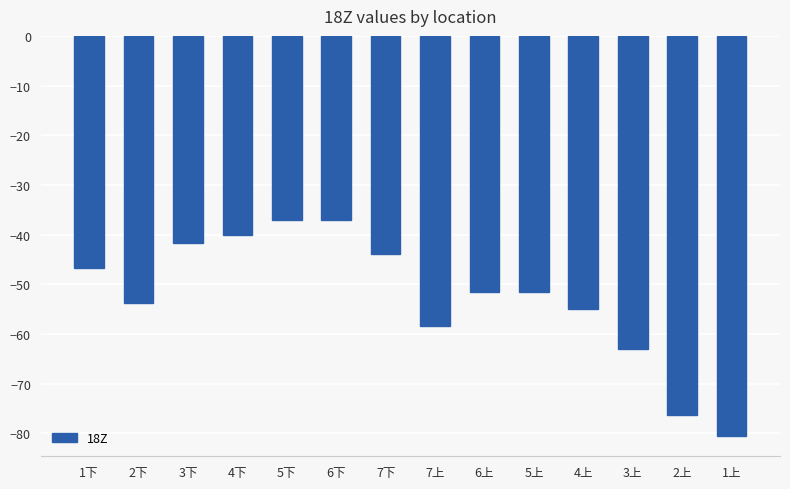

How many bars are there in total?

14